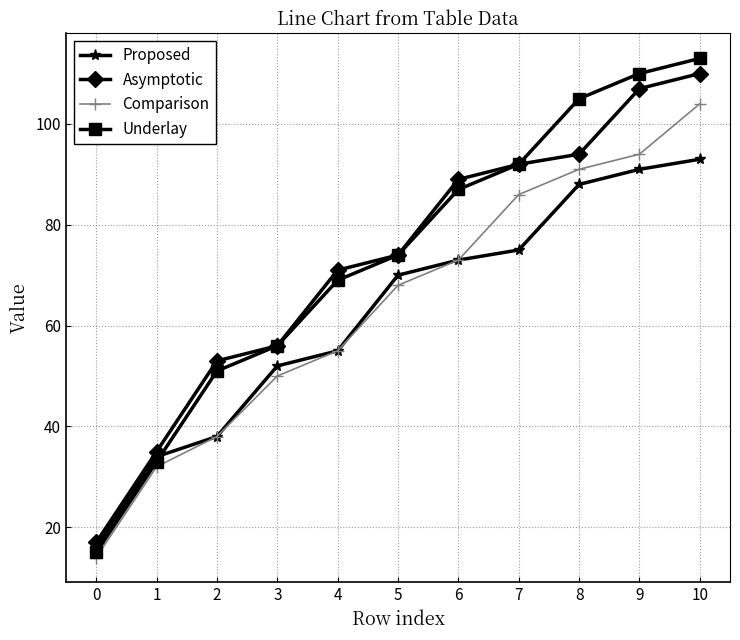

At which category is the sum across all series the highest?

10